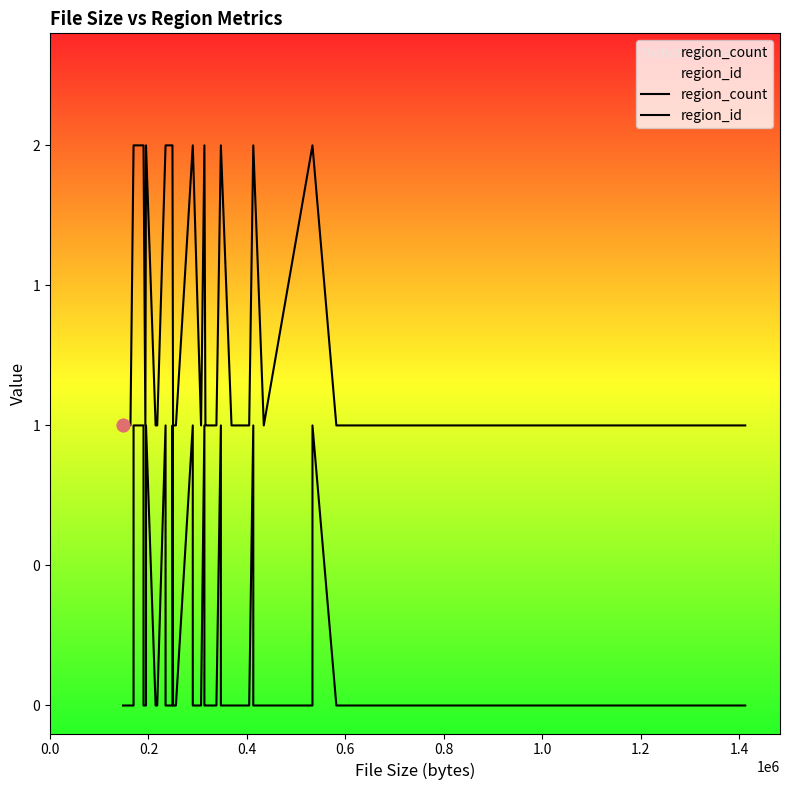

Which series has the largest Y range (max minus min)?

region_count